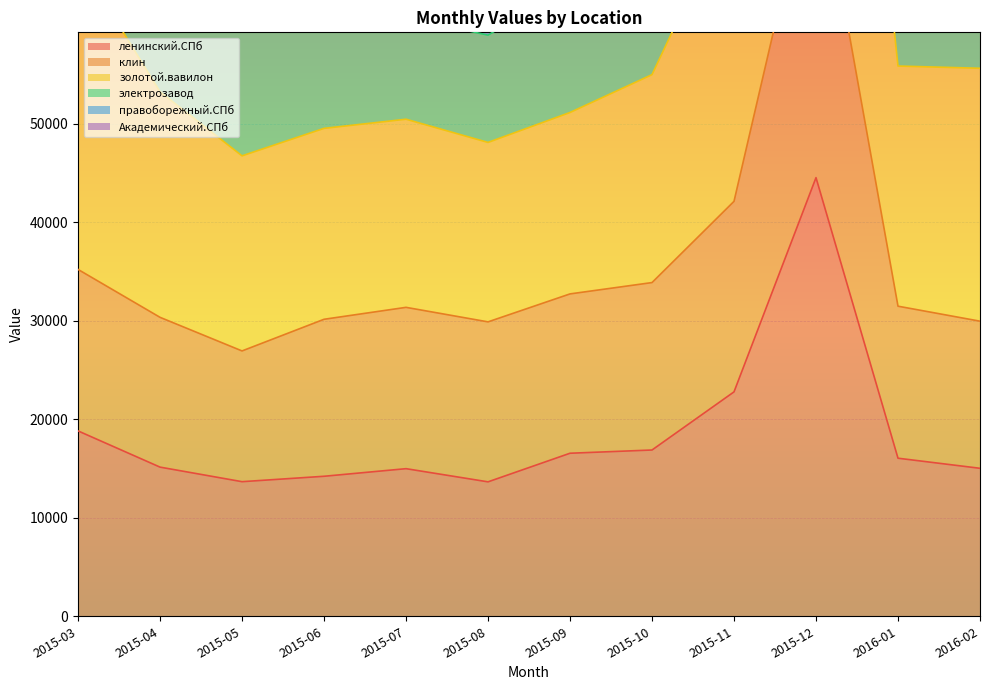

What is the highest value of the золотой.вавилон series?

169806